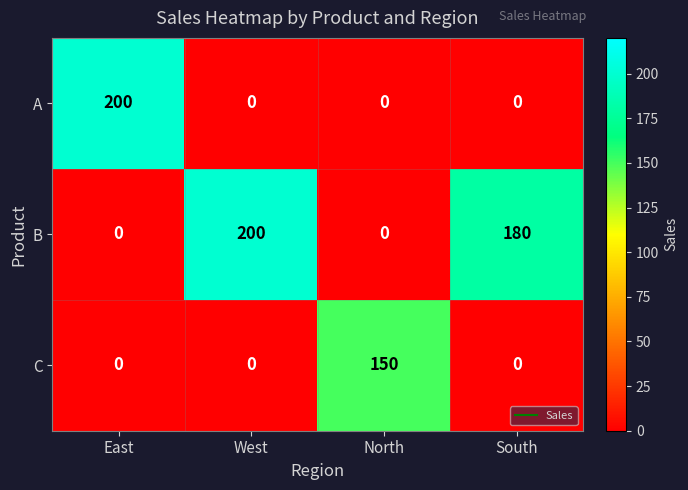

What is the difference between the maximum and second lowest values in the B series?

200